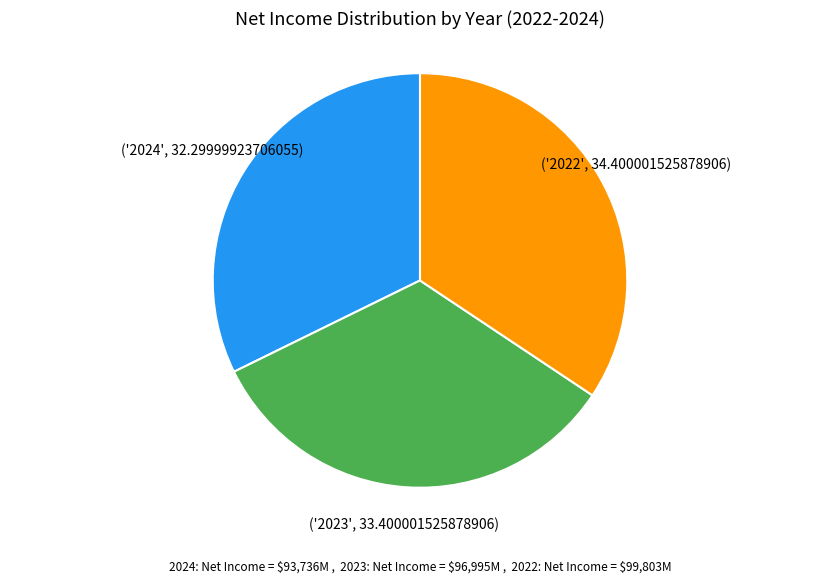

Does any single category account for the majority?

No